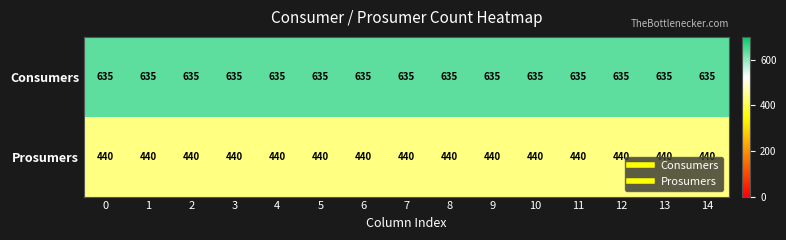

The Consumers series shows 881 at 11. True or false?

False